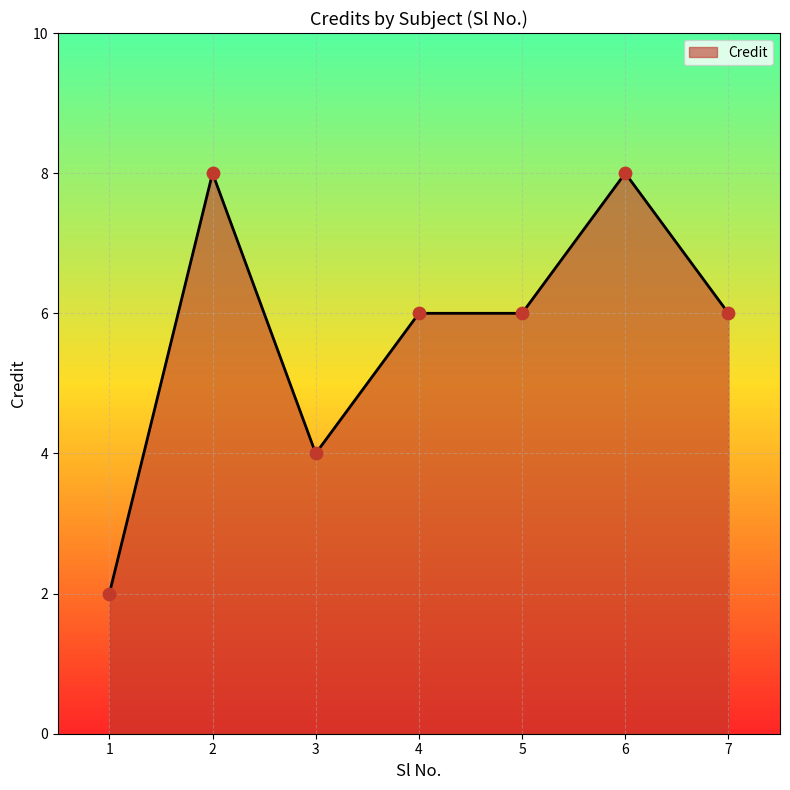

What is the ratio of the value at 1 to the value at 5?

0.3